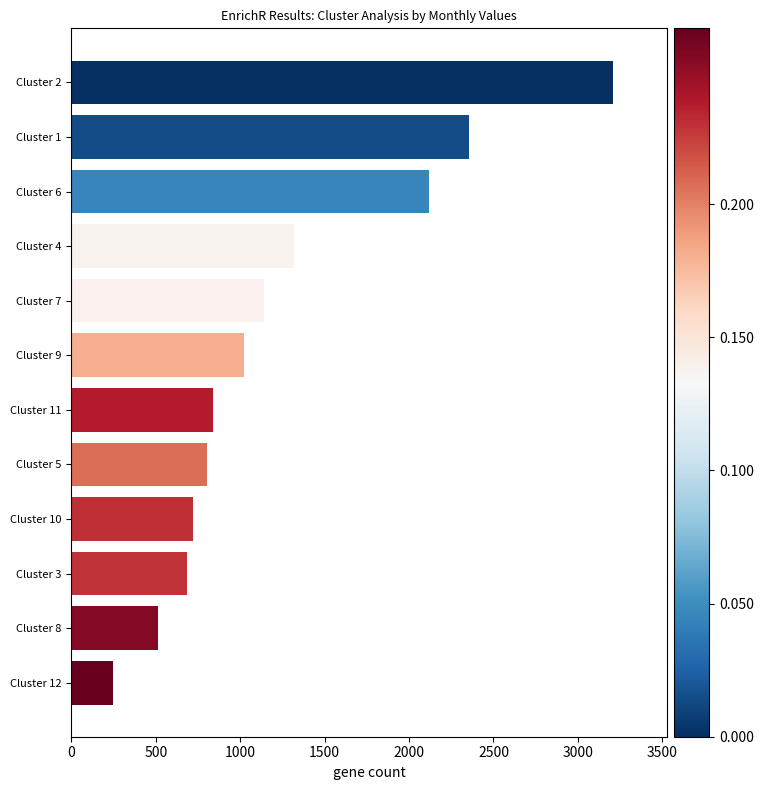

What is the sum of all values?

14965